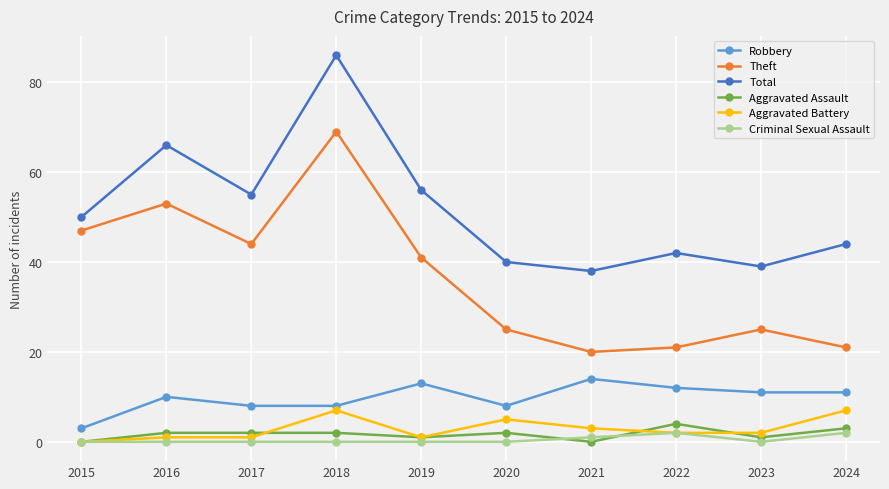

Reading left to right, what are all the values shown in this chart?

Robbery: 3	10	8	8	13	8	14	12	11	11
Theft: 47	53	44	69	41	25	20	21	25	21
Total: 50	66	55	86	56	40	38	42	39	44
Aggravated Assault: 0	2	2	2	1	2	0	4	1	3
Aggravated Battery: 0	1	1	7	1	5	3	2	2	7
Criminal Sexual Assault: 0	0	0	0	0	0	1	2	0	2